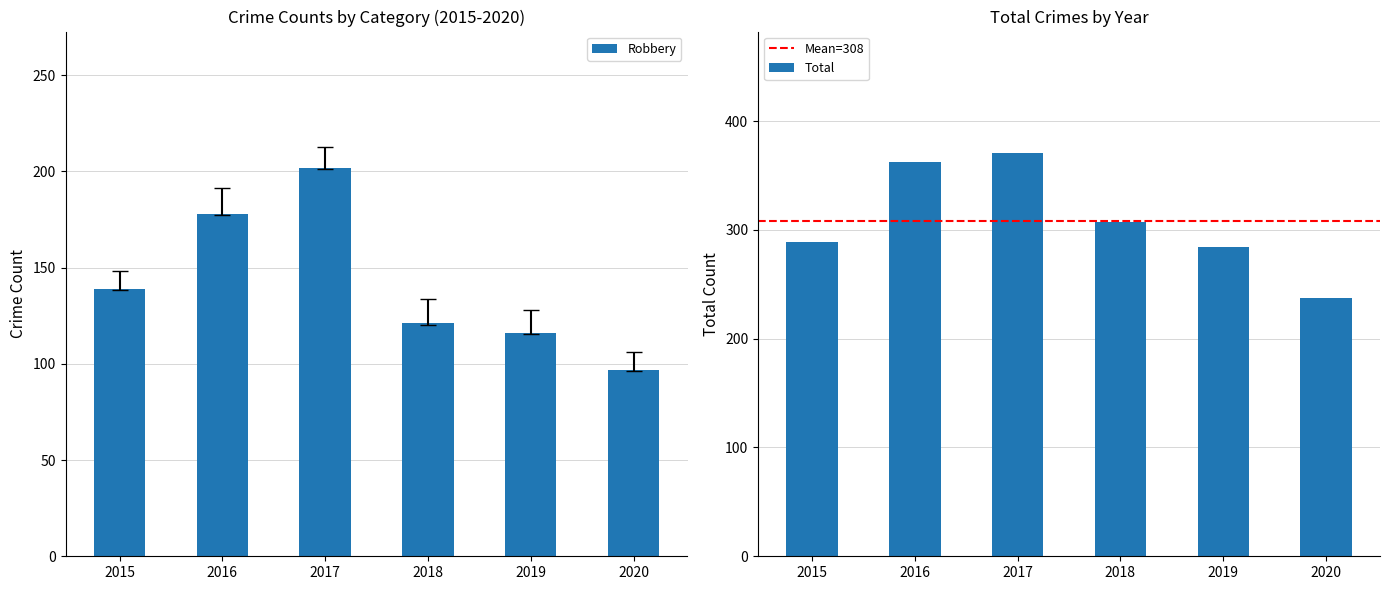

Is it true that Robbery equals 121 at 2018?

True